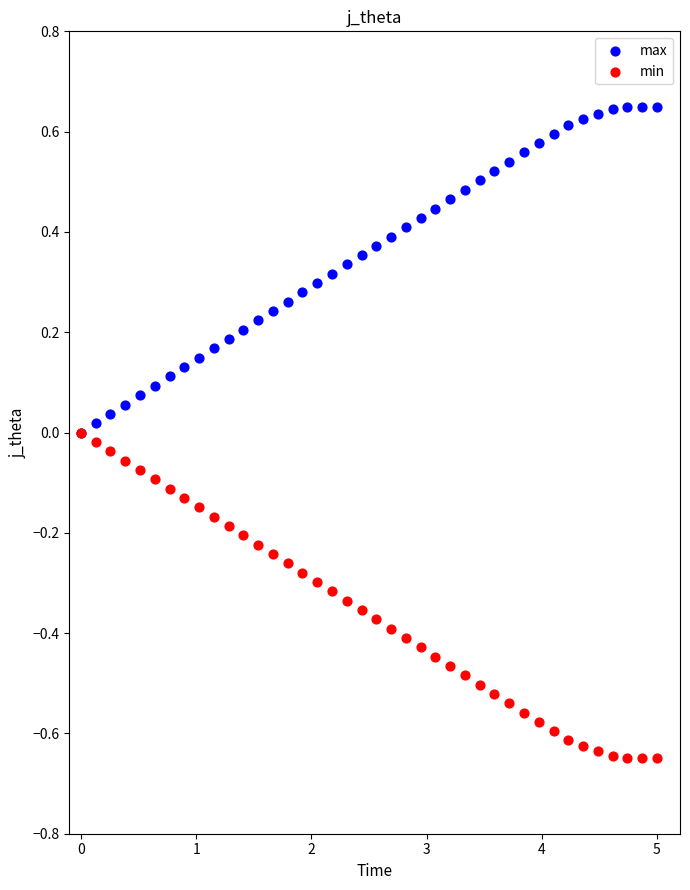

Which series reaches the maximum Y coordinate?

max